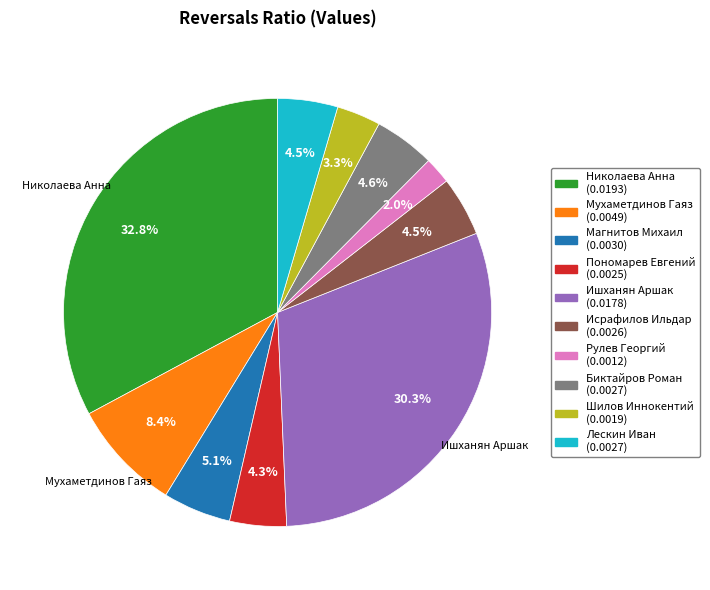

Is there a majority slice in this chart?

No